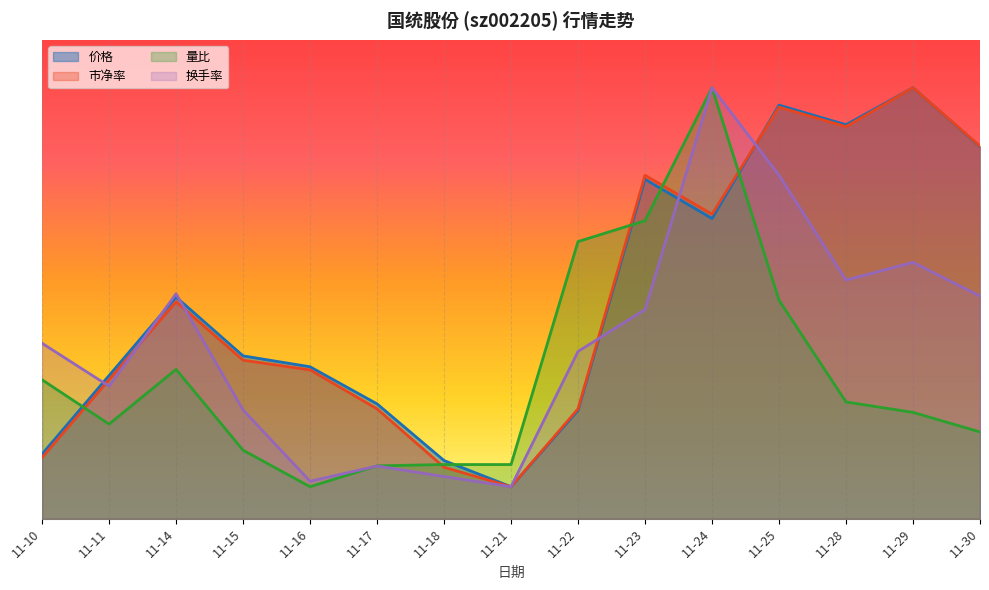

What is the value of the 市净率 point at the 3rd from the left?

13.6